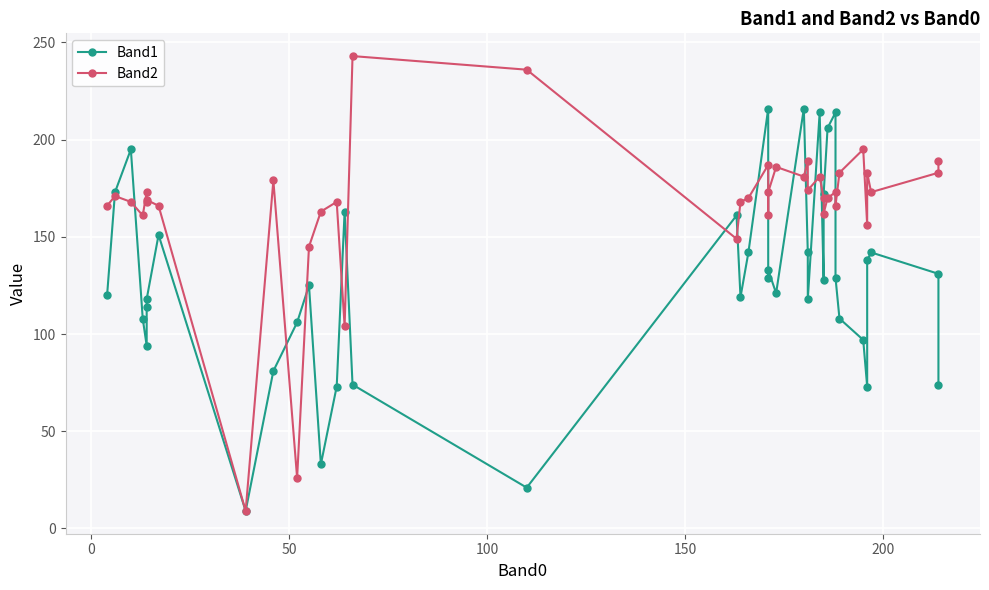

True or false: Band1 and Band2 cross at least once.

True